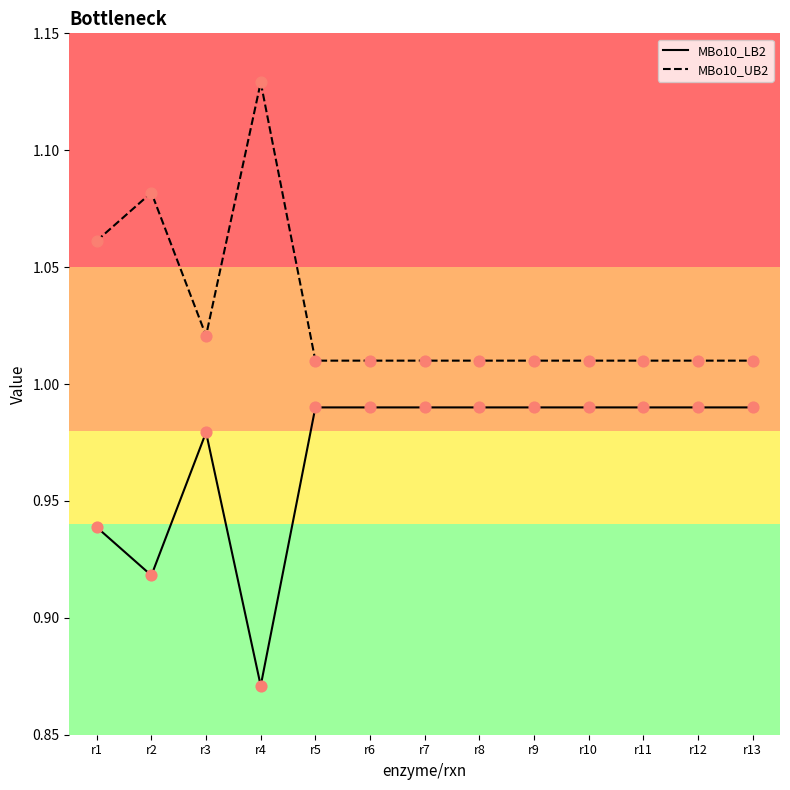

Which series has the largest total across all categories?

MBo10_UB2